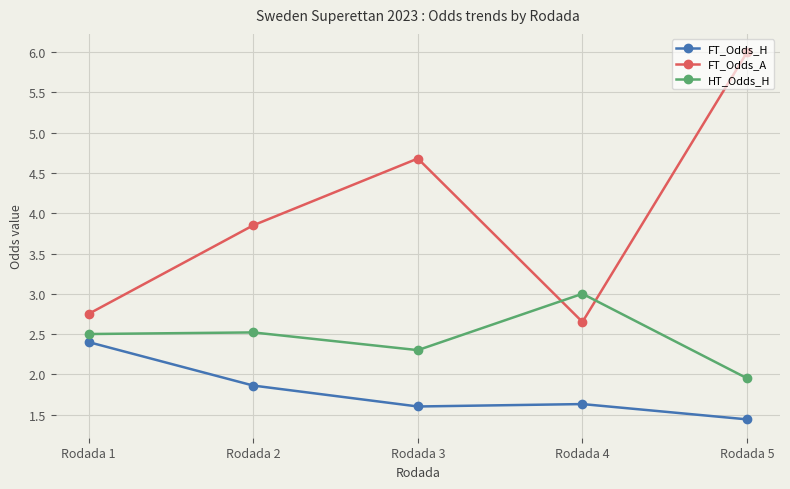

Which series changed the most between Rodada 3 and Rodada 4?

FT_Odds_A